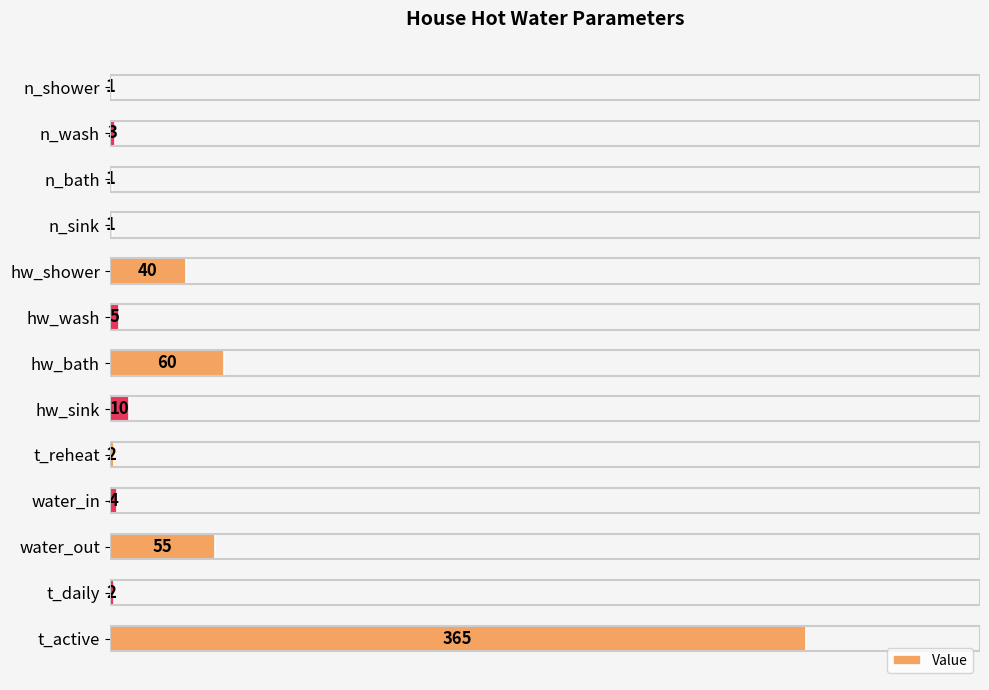

Reading top to bottom, what are all the values shown in this chart?

n_shower=1	n_wash=3	n_bath=1	n_sink=1	hw_shower=40	hw_wash=5	hw_bath=60	hw_sink=10	t_reheat=2	water_in=4	water_out=55	t_daily=2	t_active=365